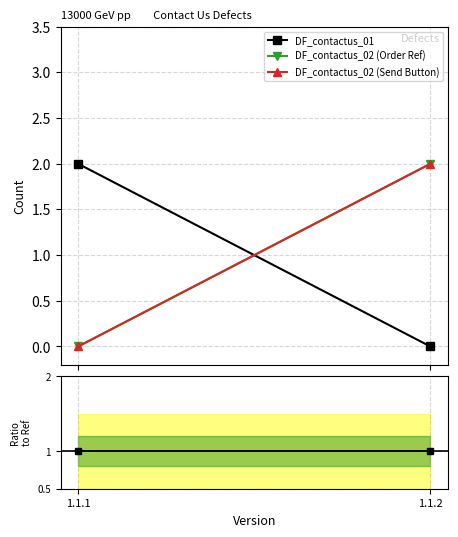

What is the spread (max minus min) of values at 1.1.1?

2